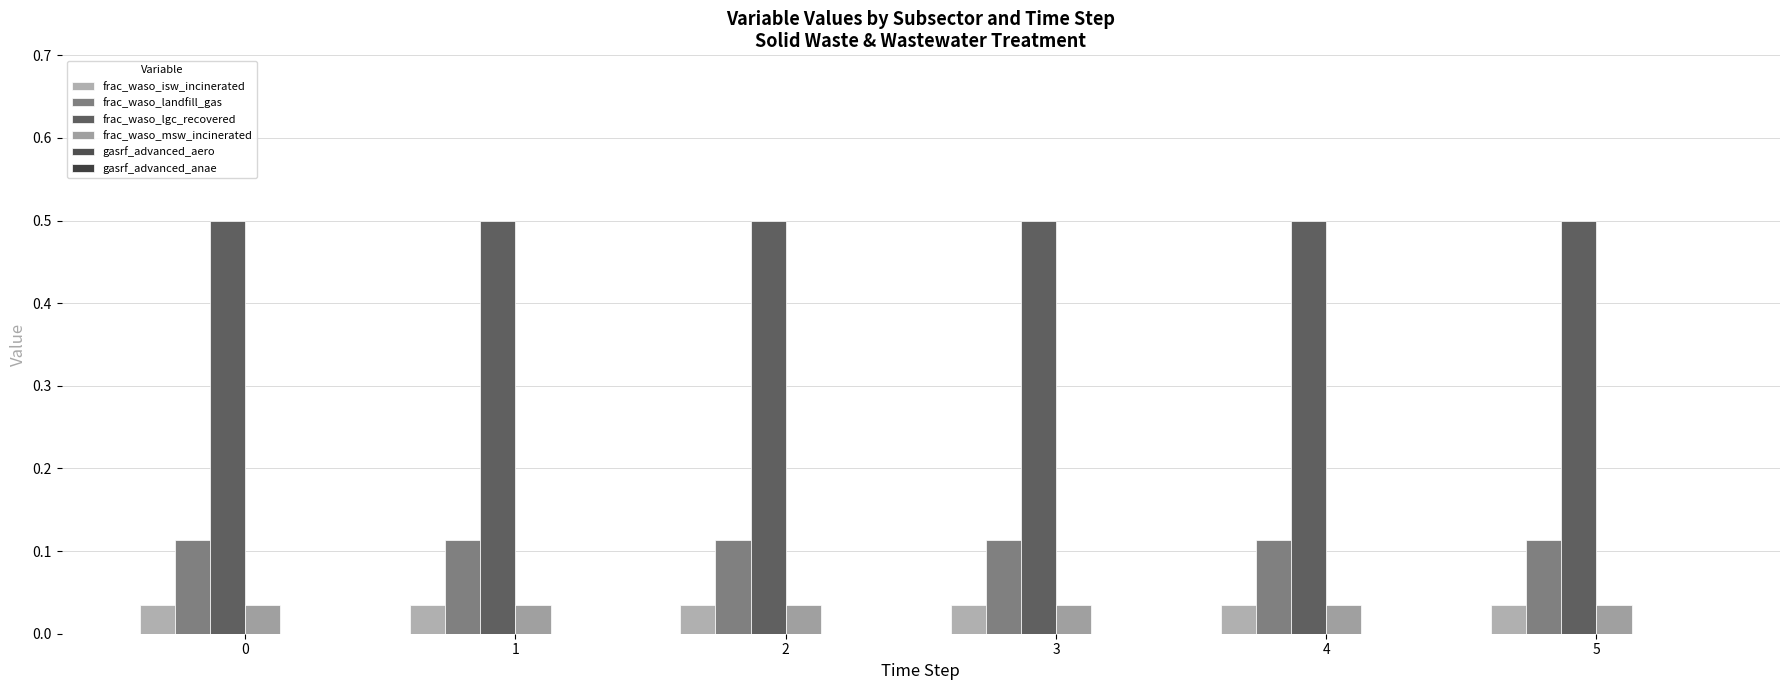

How many categories are shown in the chart?

6